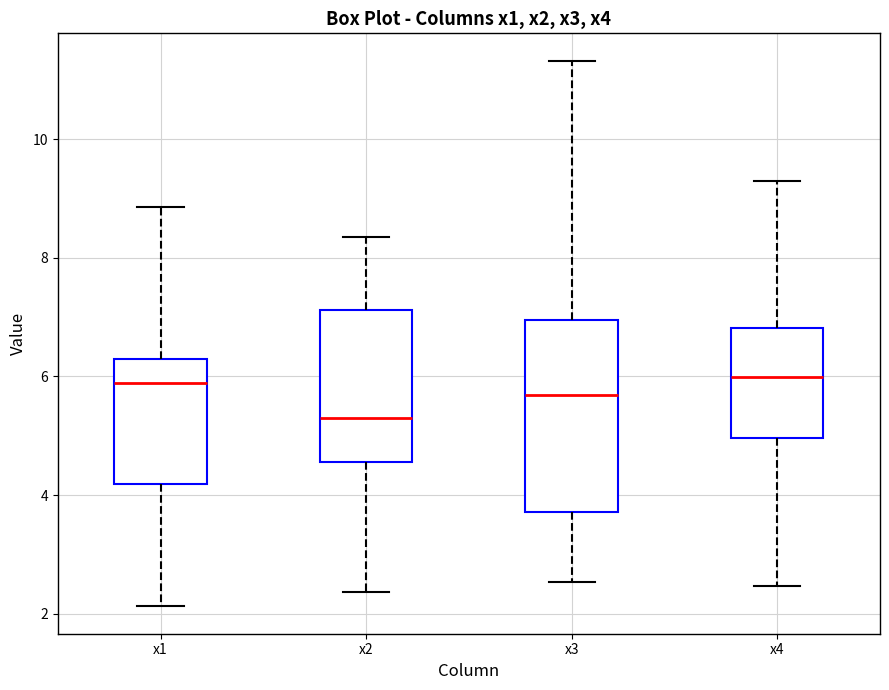

Which box has the lowest median line?

x2